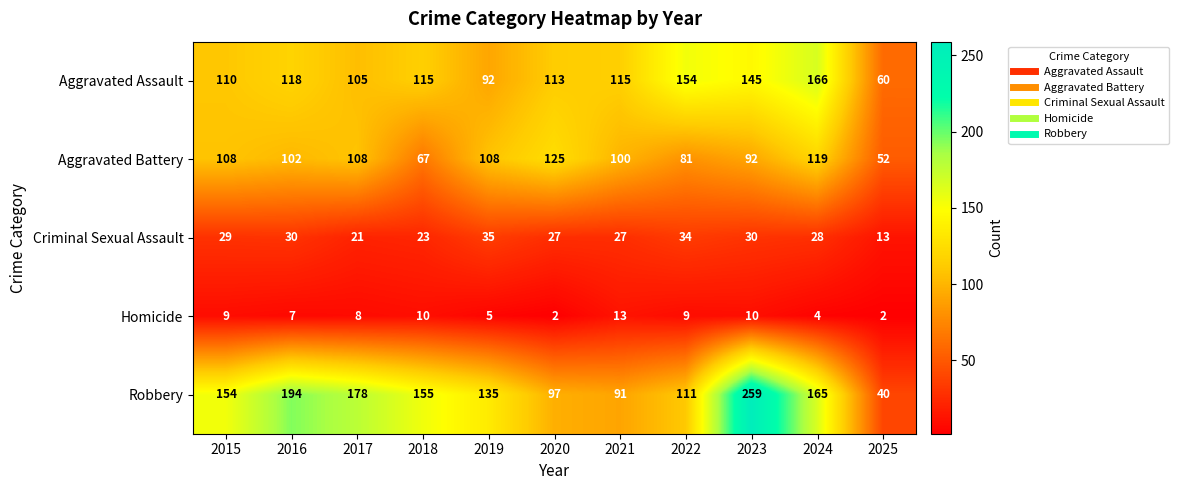

The value of Robbery at 2025 is 20. True or false?

False